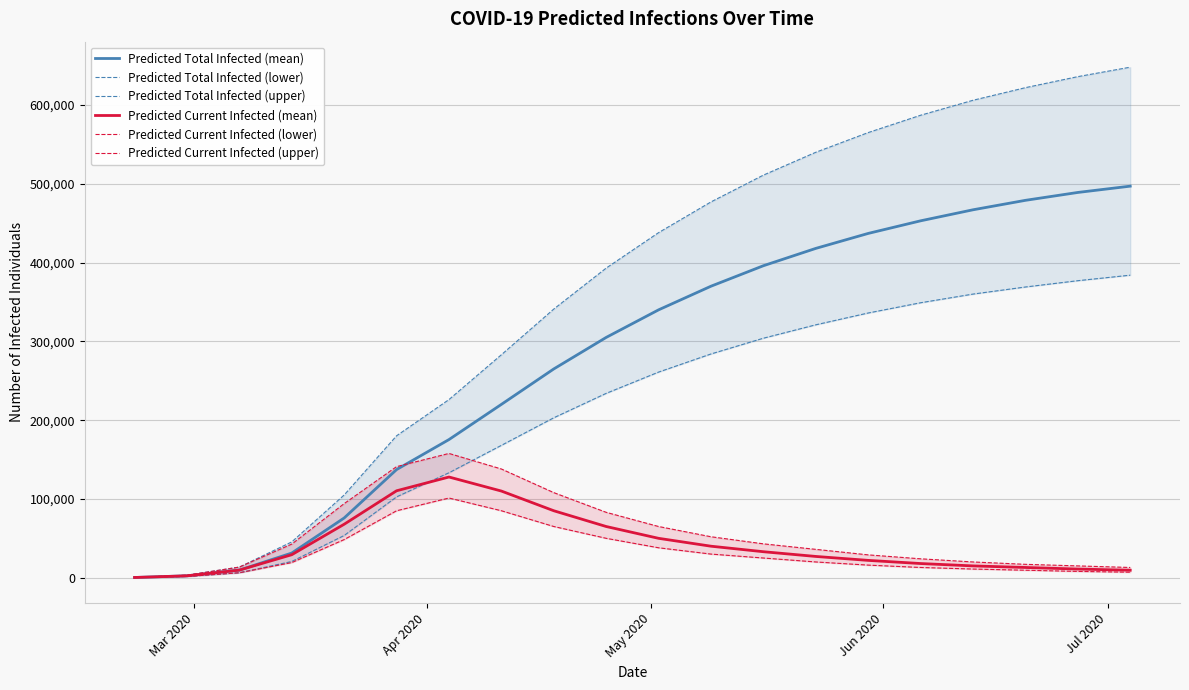

Reading left to right, list all the values displayed in this chart.

Predicted Total Infected (mean): 303	2427	9661	31325	75830	137263	175354	220000	265000	305000	340000	370000	396000	418000	437000	453000	467000	479000	489000	497000
Predicted Total Infected (lower): 200	1600	6303	20616	53609	102607	133223	168000	203000	234000	261000	284000	304000	321000	336000	349000	360000	369000	377000	384000
Predicted Total Infected (upper): 400	3200	13503	45462	105029	180145	226119	283000	341000	393000	438000	477000	511000	540000	565000	587000	606000	622000	636000	648000
Predicted Current Infected (mean): 303	2427	9661	29202	67880	110348	127827	110000	85000	65000	50000	40000	33000	27000	22000	18000	15000	13000	11000	9500
Predicted Current Infected (lower): 200	1600	6303	19216	48414	84978	101155	85000	65000	50000	38000	30000	25000	20000	16000	13000	11000	9500	8000	7000
Predicted Current Infected (upper): 400	3200	13503	42662	94043	140989	157733	138000	108000	83000	65000	52000	43000	36000	29000	24000	20000	17000	15000	13000